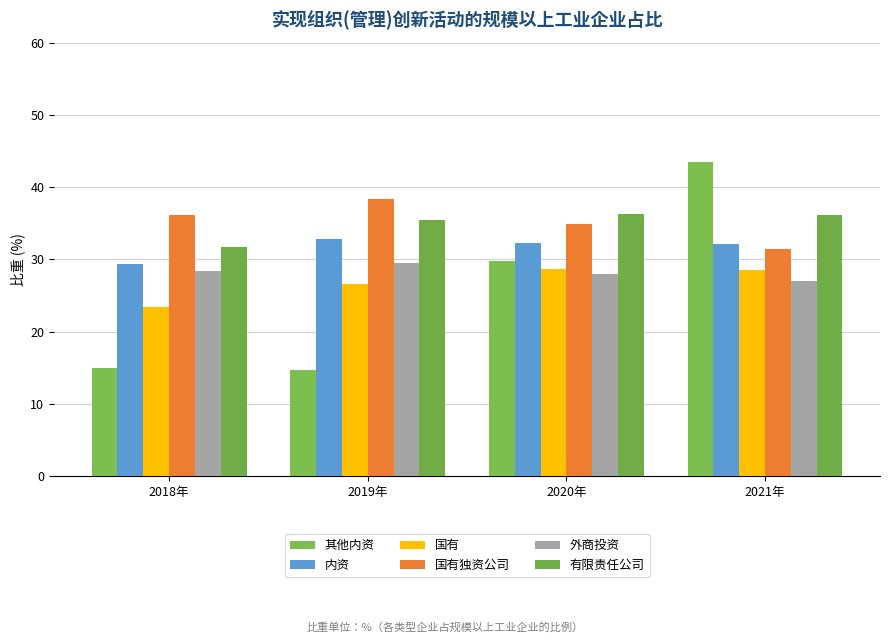

Are the bars grouped side by side (vs. stacked)?

Yes